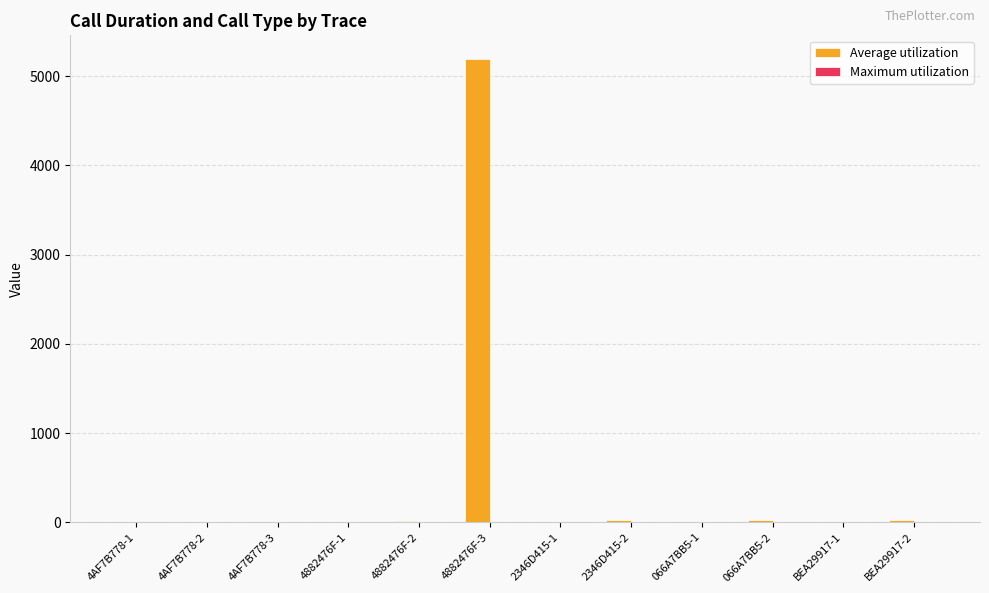

What is the maximum value shown in the chart?

5199